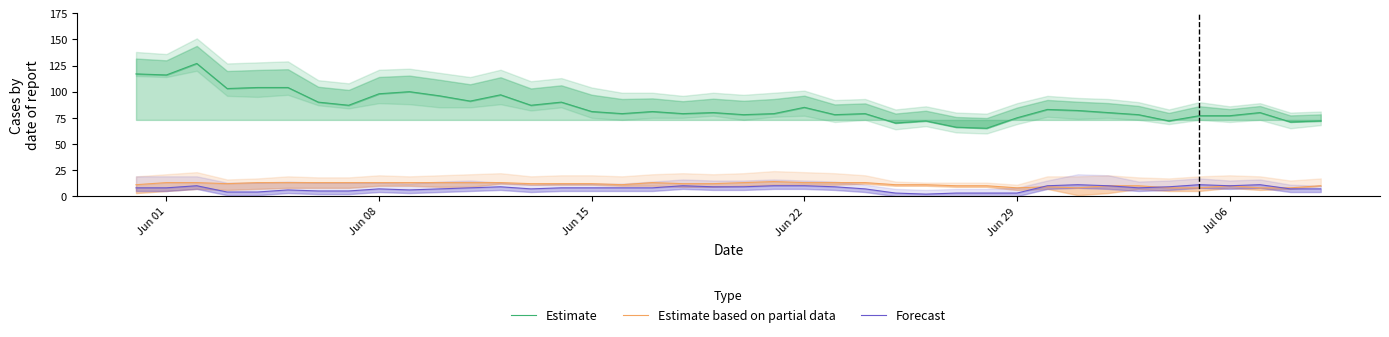

True or false: Estimate and Forecast intersect in this chart.

False